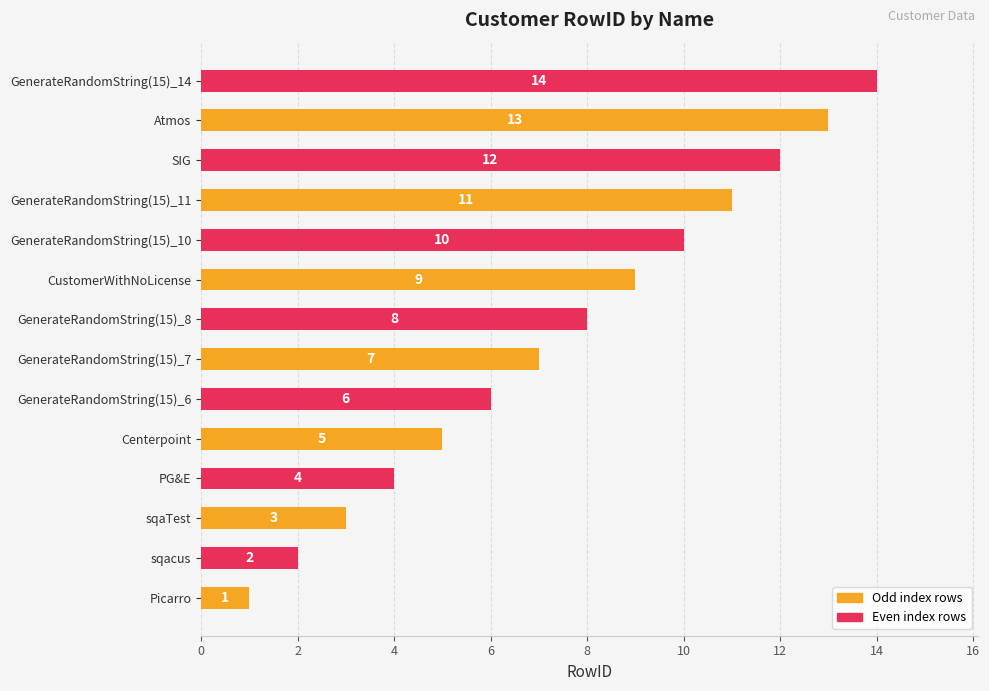

What is the sum of the values at sqacus and CustomerWithNoLicense?

11